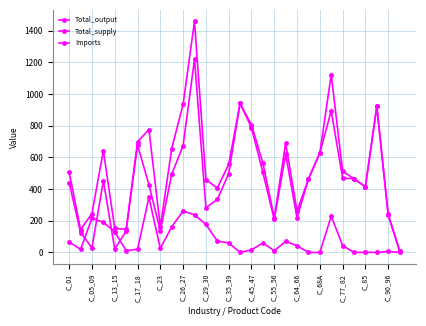

At how many categories does at least one series exceed 890?

5